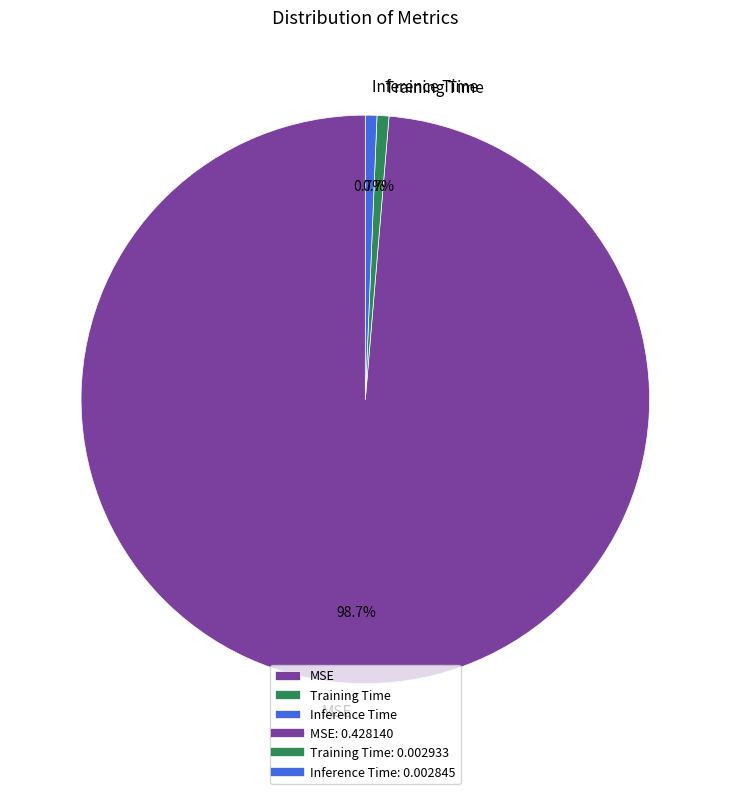

What percentage is NOT represented by Inference Time?

99.3%